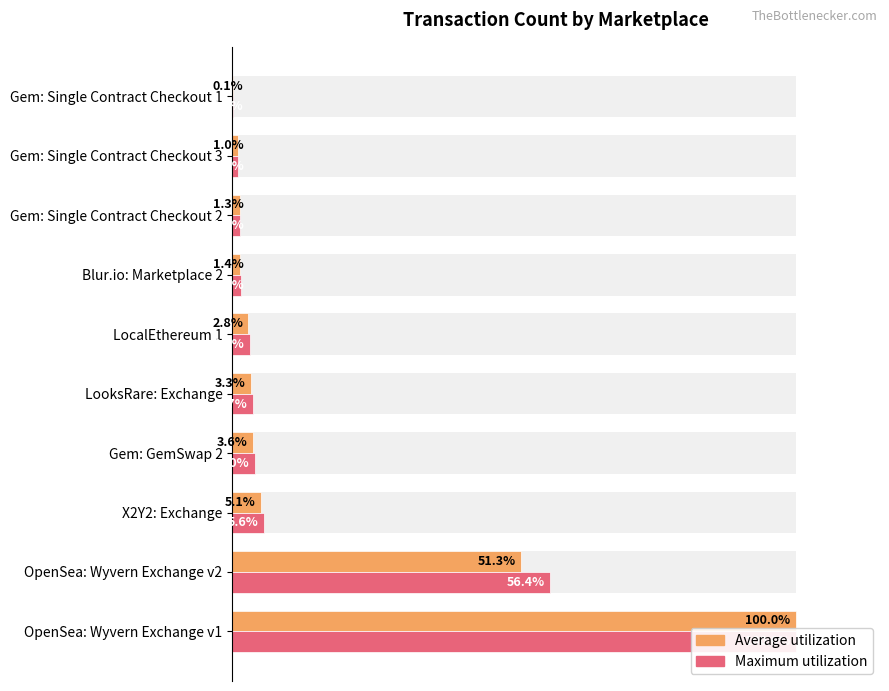

How many bars are there in each group?

2